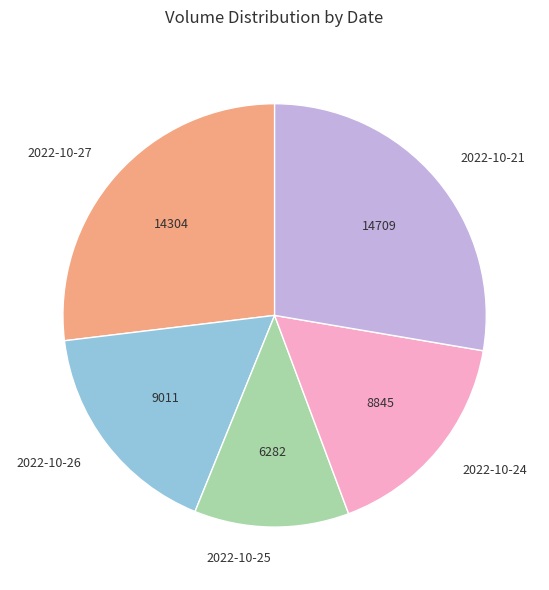

Is there a majority slice in this chart?

No